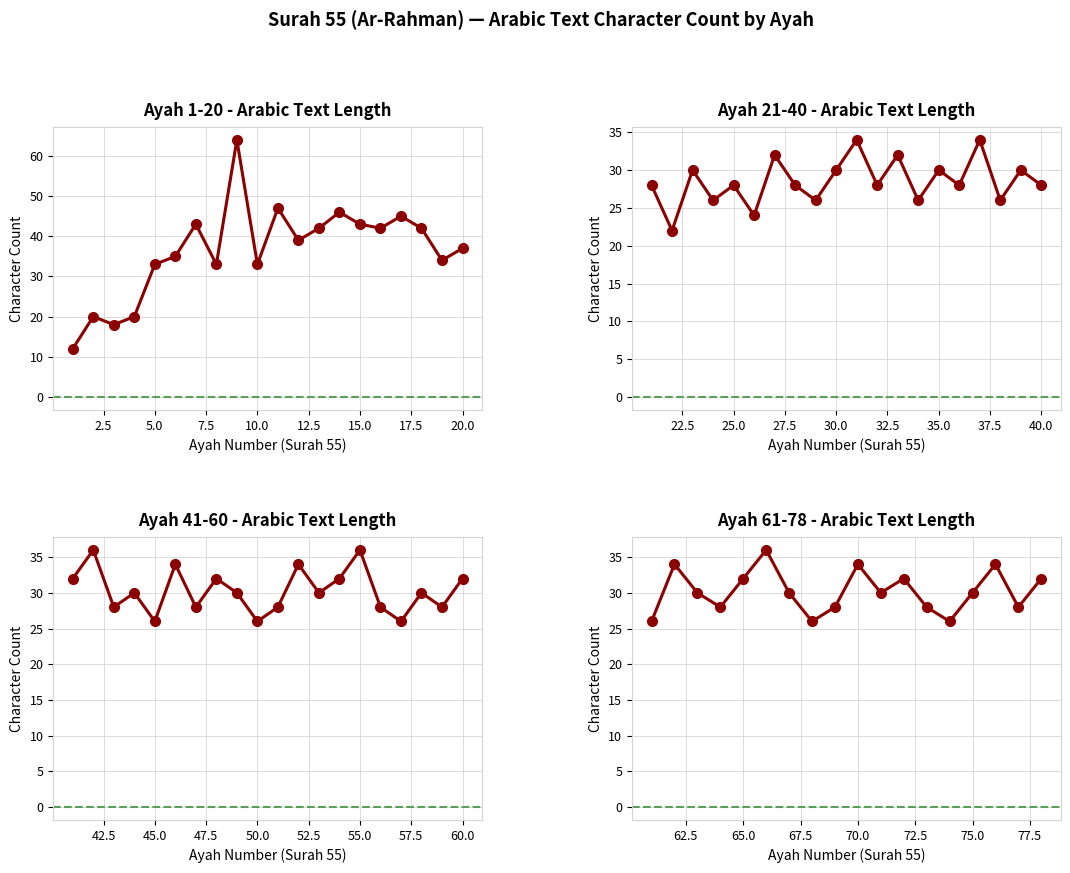

How many data points are above 30?

7